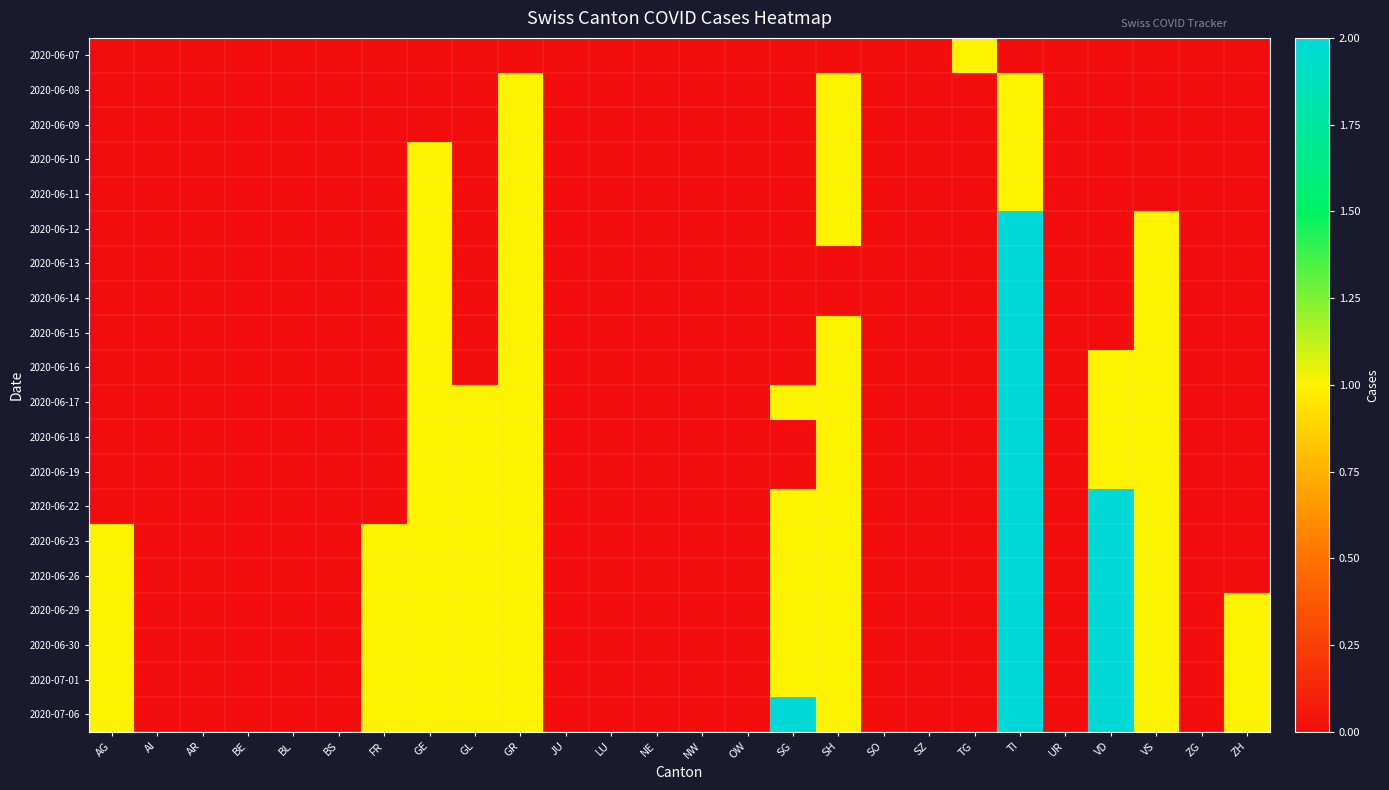

At which category does the chart reach its minimum across all series?

AG